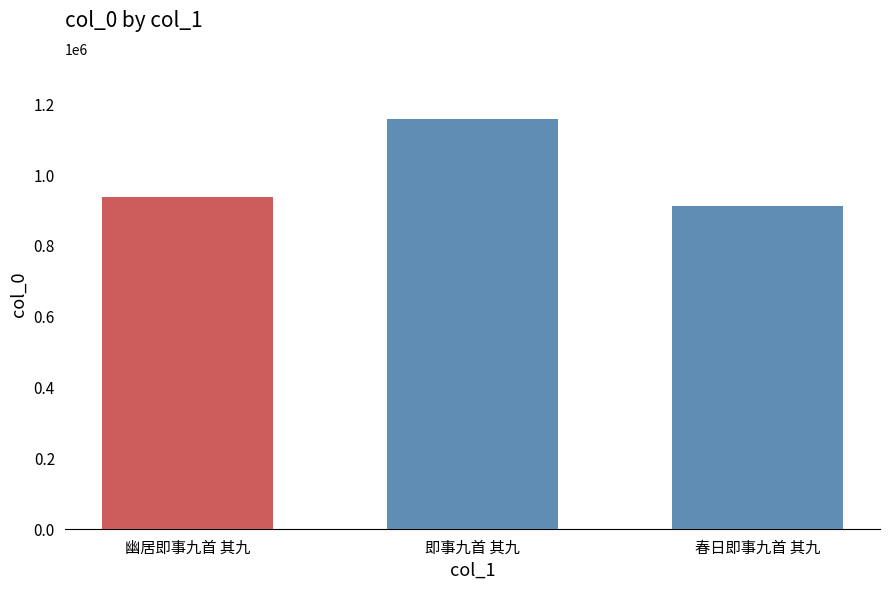

Reading right to left, transcribe all the data shown in this chart.

909762	1154472	936258